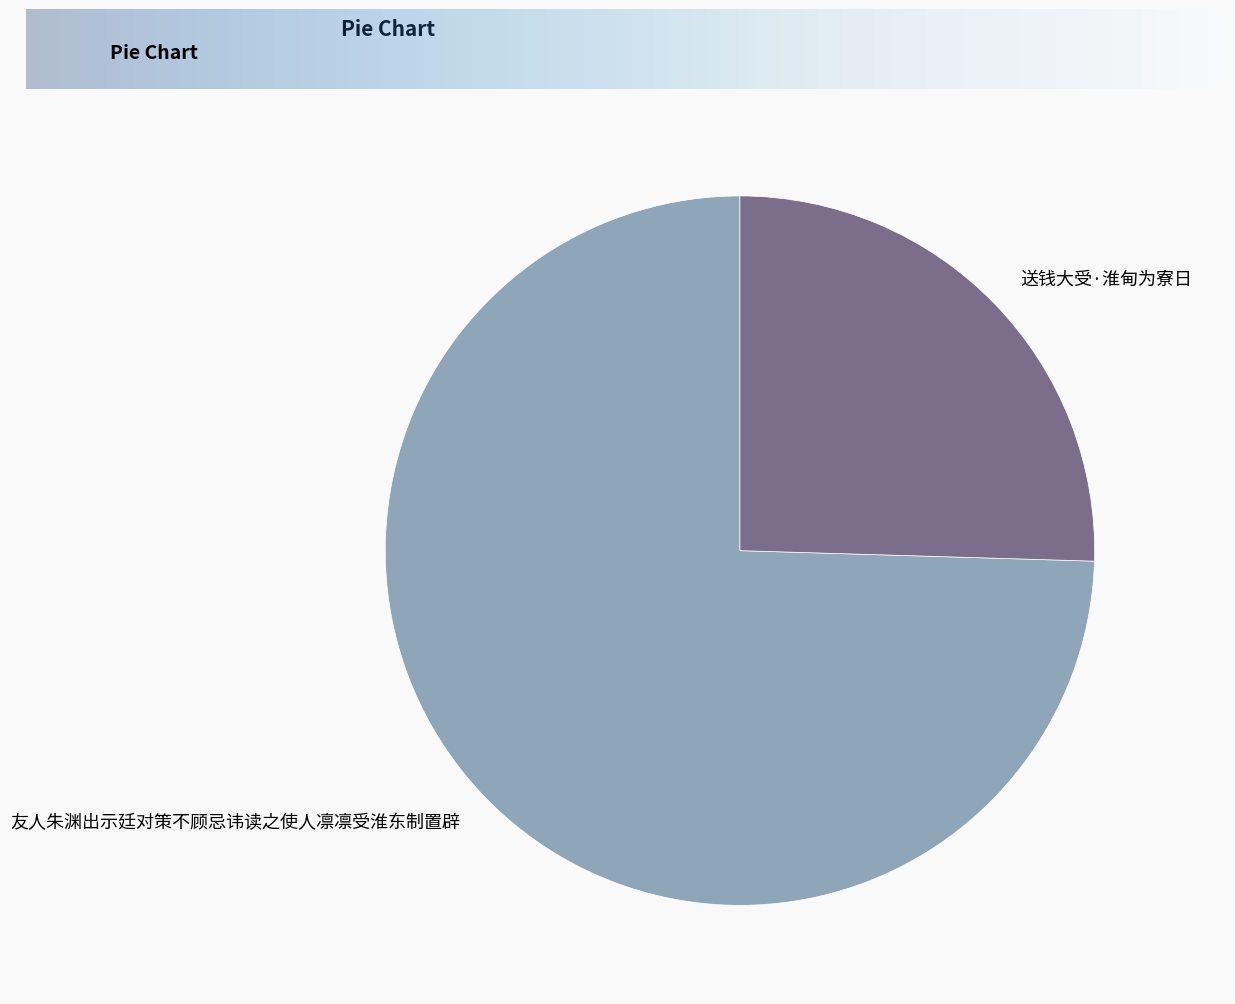

Combined, do 送钱大受·淮甸为寮日 and 友人朱渊出示廷对策不顾忌讳读之使人凛凛受淮东制置辟 account for over 50%?

Yes